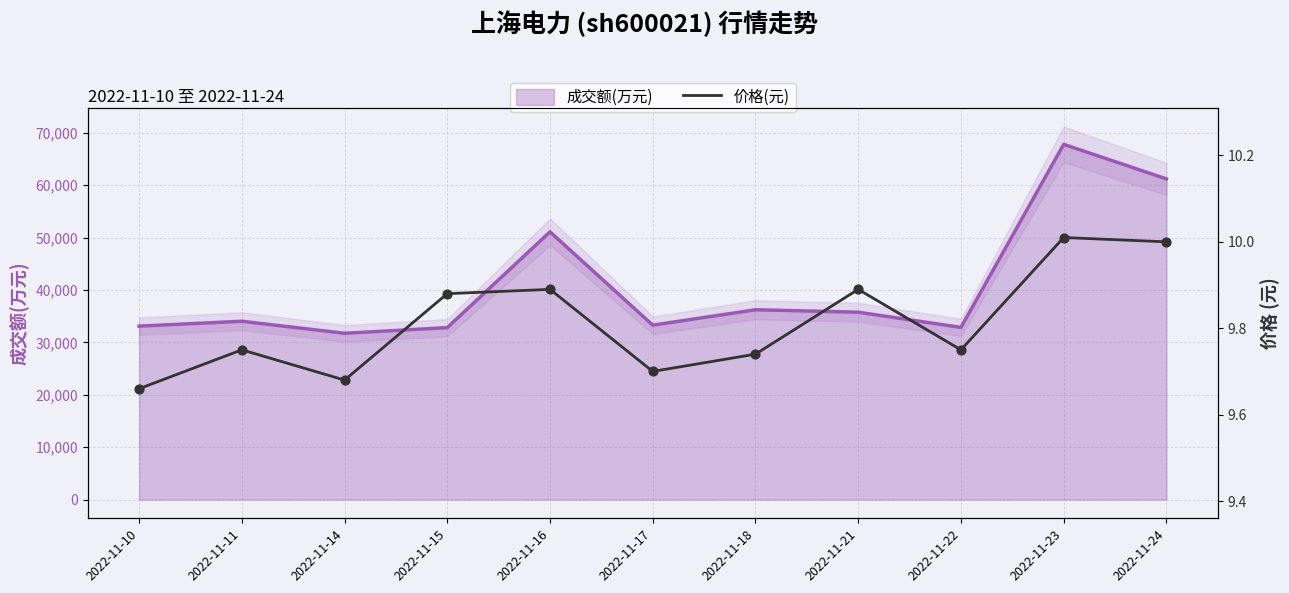

Between 2022-11-22 and 2022-11-21, which is larger?

2022-11-21